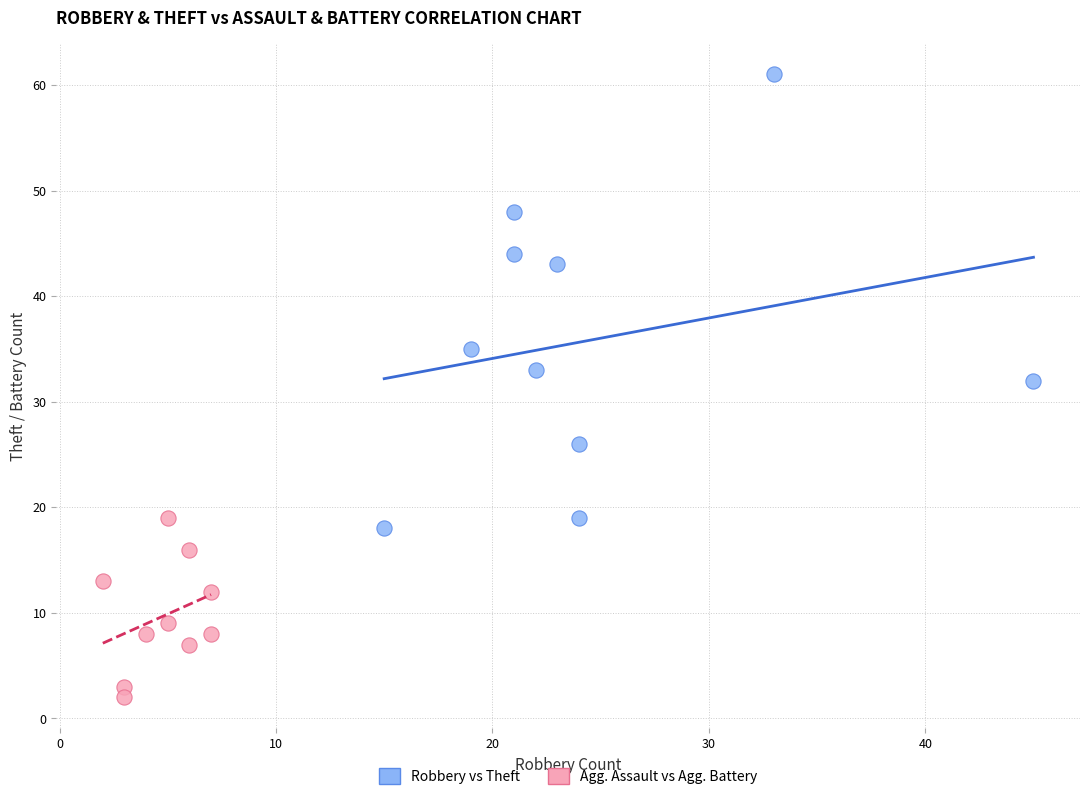

Which series reaches the minimum Y coordinate?

Agg. Assault vs Agg. Battery